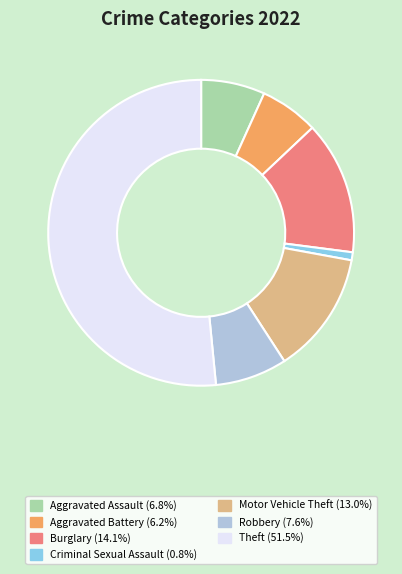

Is there any slice that represents more than half of the pie?

Yes